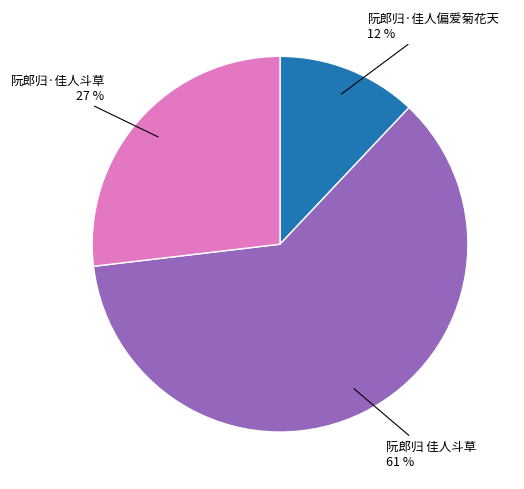

What is the ratio of the value at 阮郎归 佳人斗草 to the value at 阮郎归·佳人斗草?

2.3